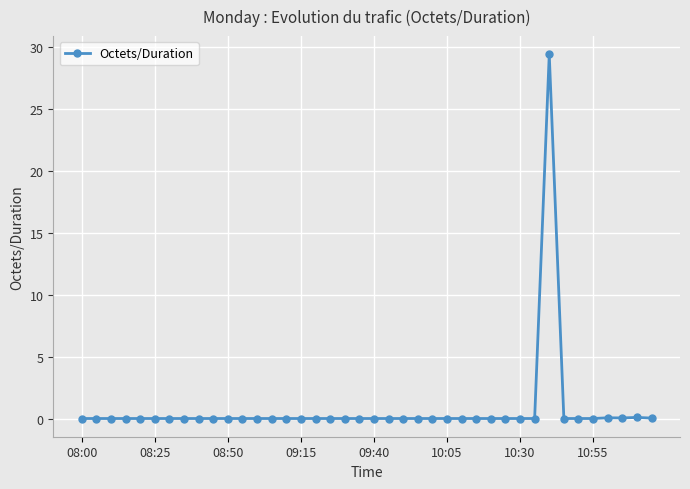

How many categories are shown in the chart?

40